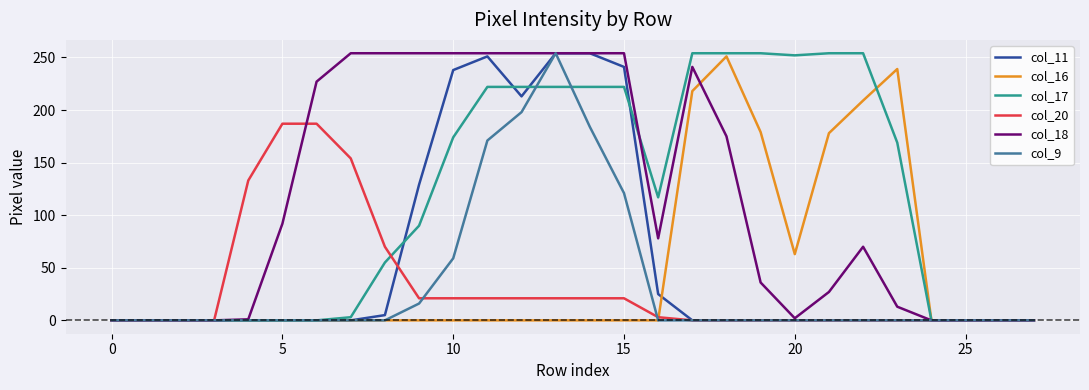

What is the difference between the second highest and minimum values in the col_16 series?

239